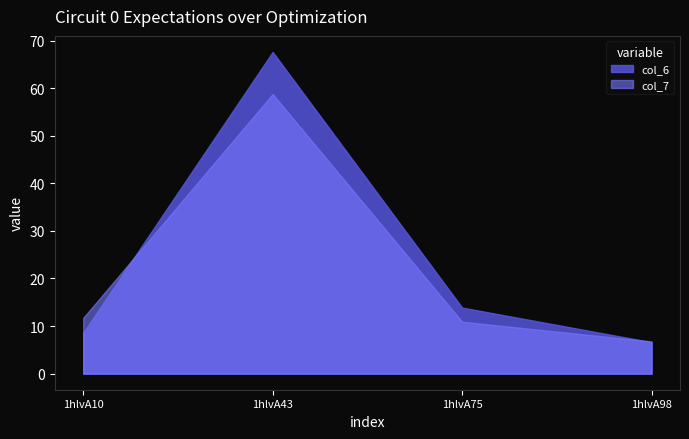

Is the value of col_6 at 1hlvA98 greater than the value of col_7 at 1hlvA98?

No